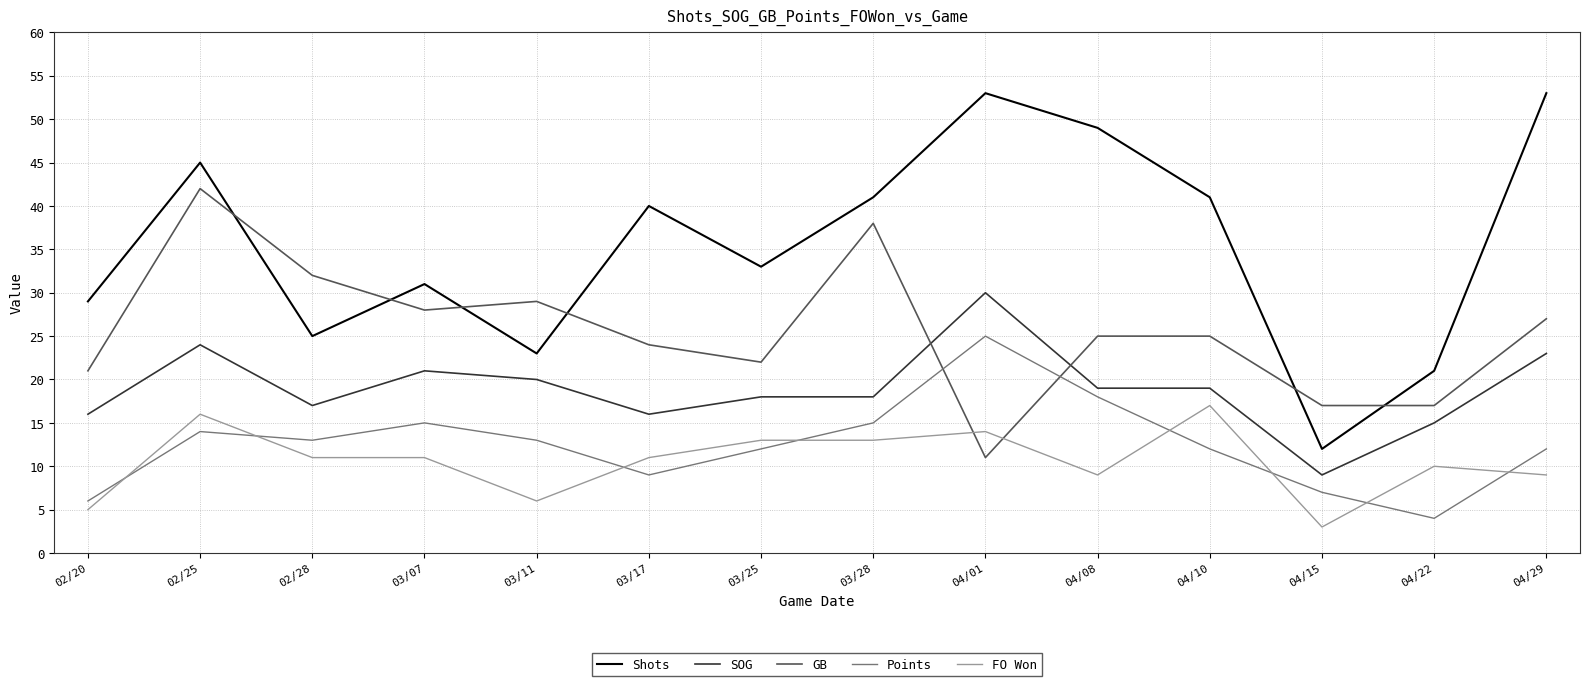

What is the greatest value displayed?

53